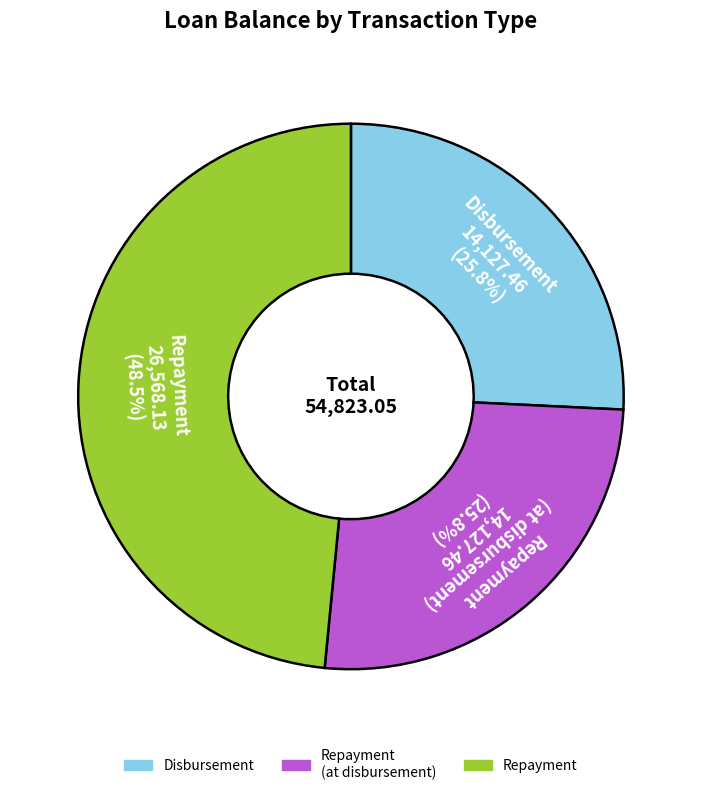

Is there a majority slice in this chart?

No